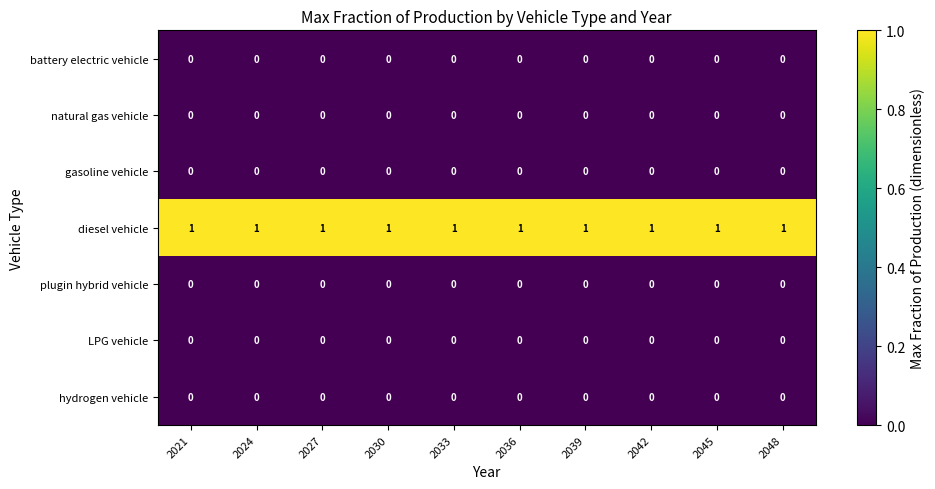

At how many categories does at least one series exceed 0?

10